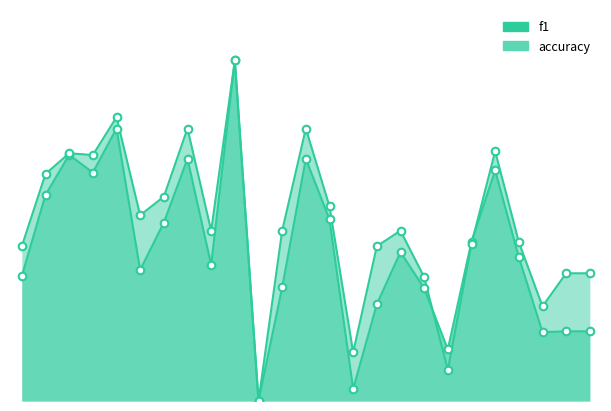

What is the total value across all series at 3?

1.4